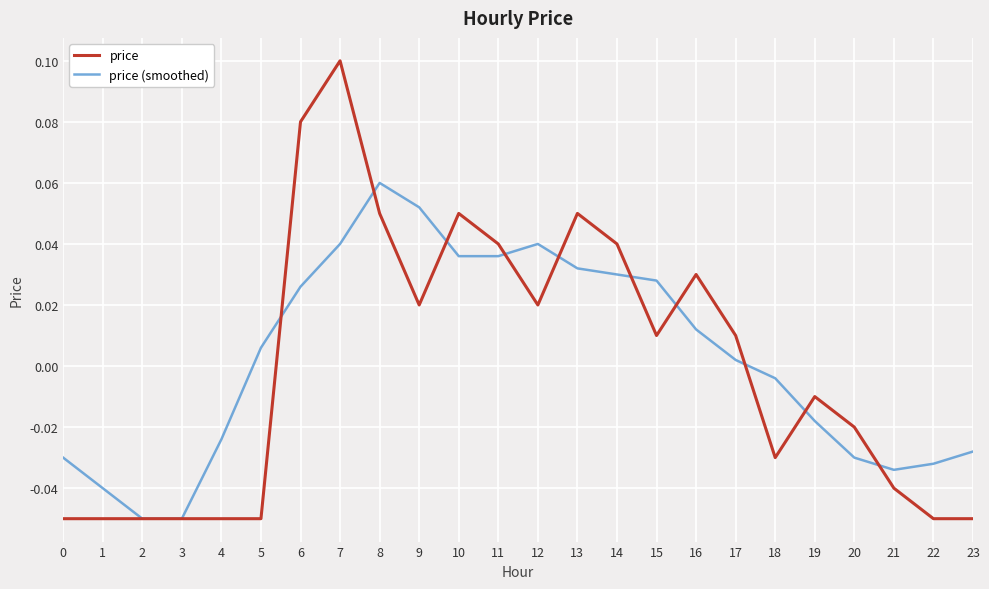

After their last crossing, which series has the higher values: price or price (smoothed)?

price (smoothed)